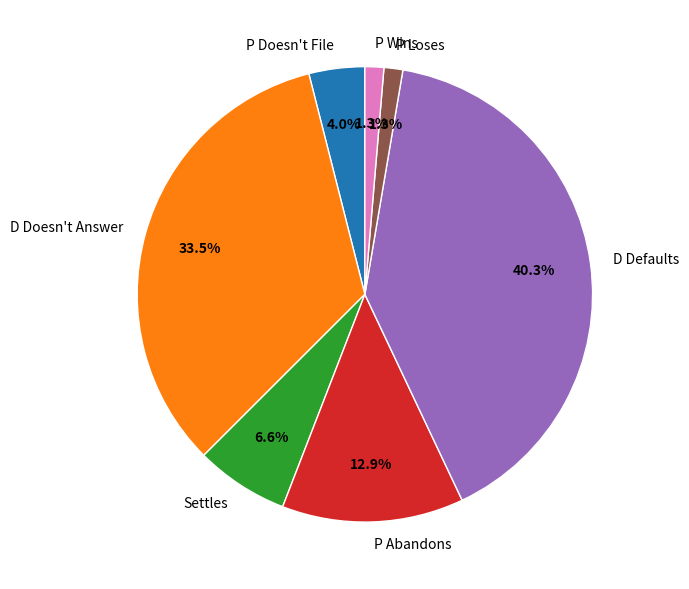

Is there any slice that represents more than half of the pie?

No